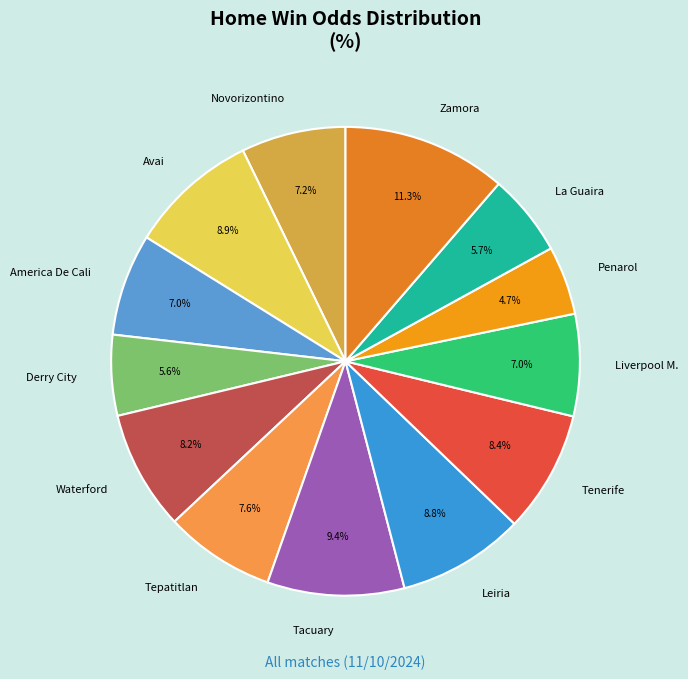

Combined, what portion of the pie is La Guaira and Tenerife?

14.1%